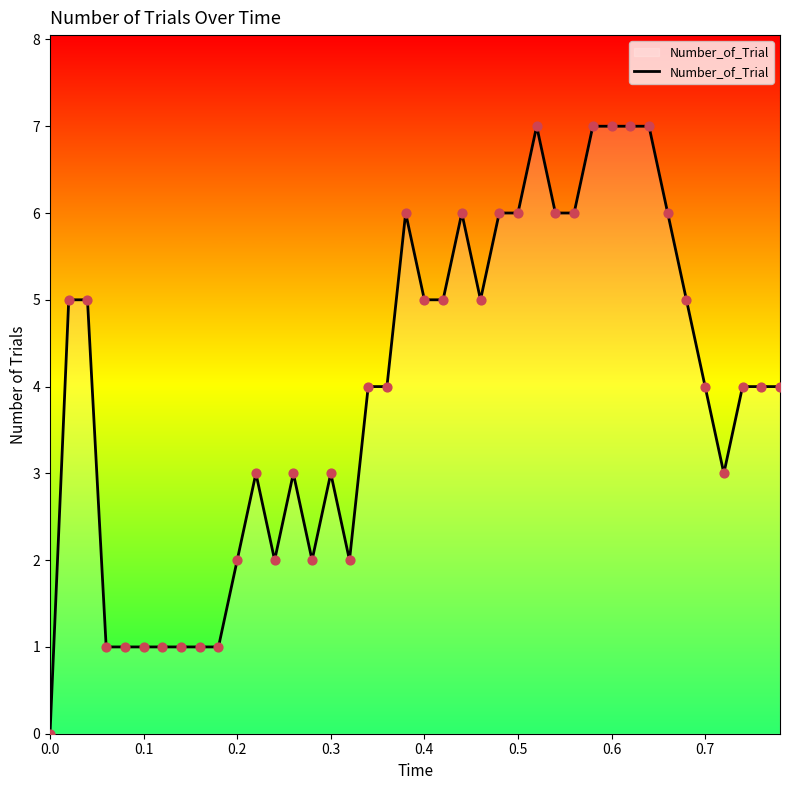

What is the difference between the maximum and minimum values?

7